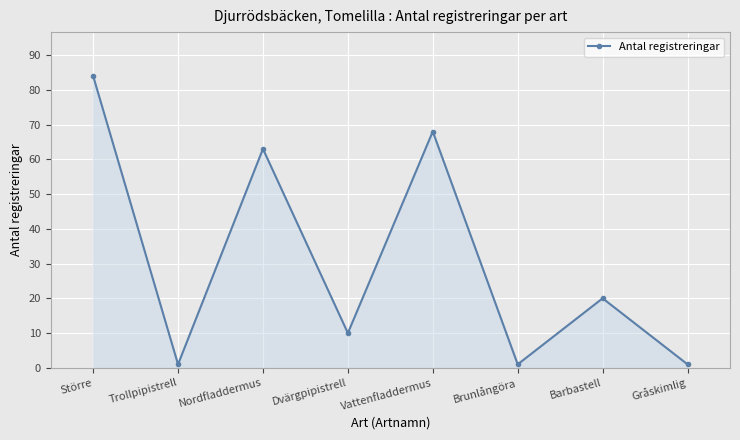

What value does the data have at Nordfladdermus?

63